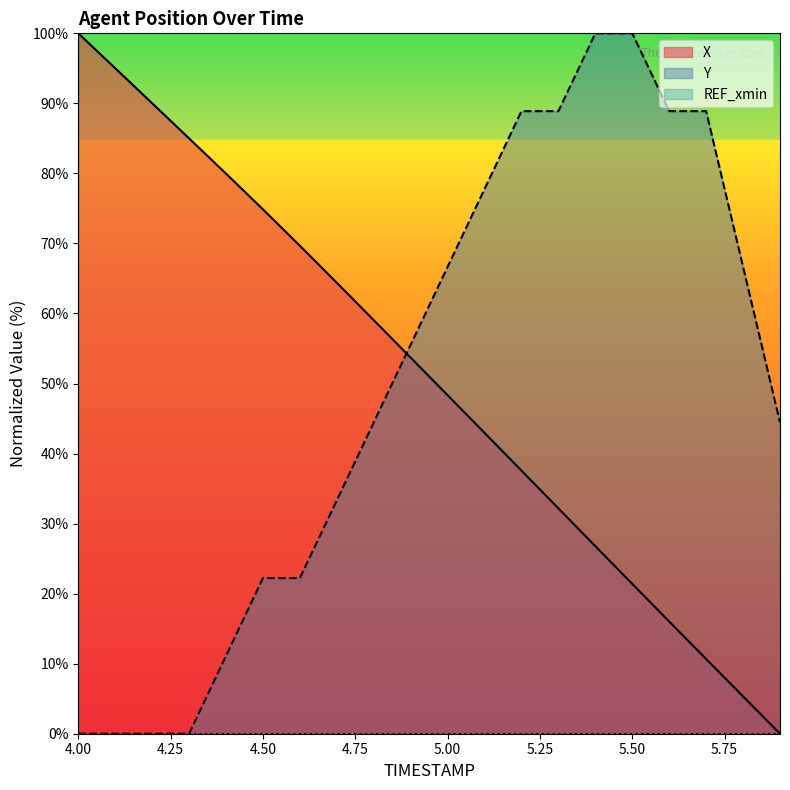

What is the approximate value of X at 4.50?

74.9